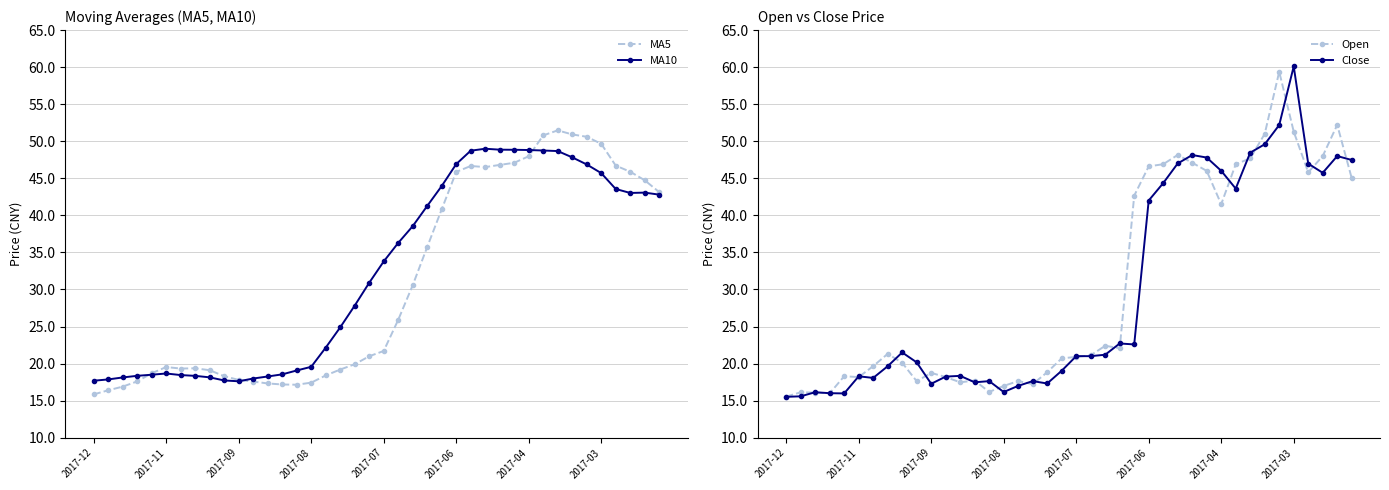

At how many categories does at least one series exceed 59?

2